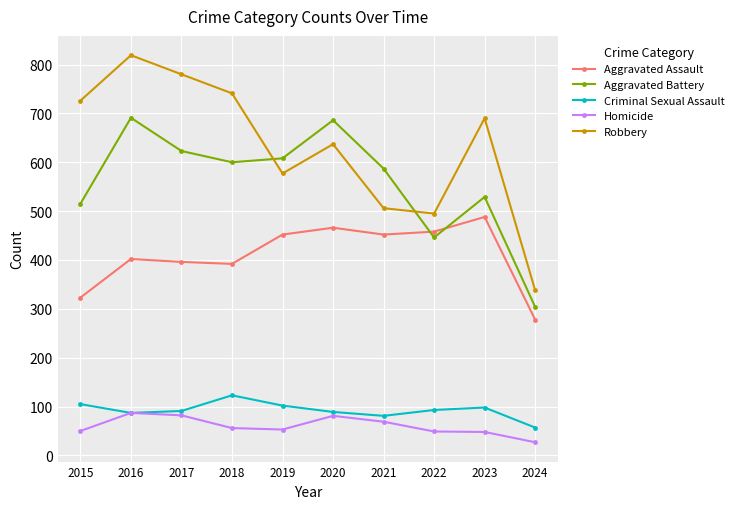

What is the value of the Criminal Sexual Assault point at the 9th from the left?

98